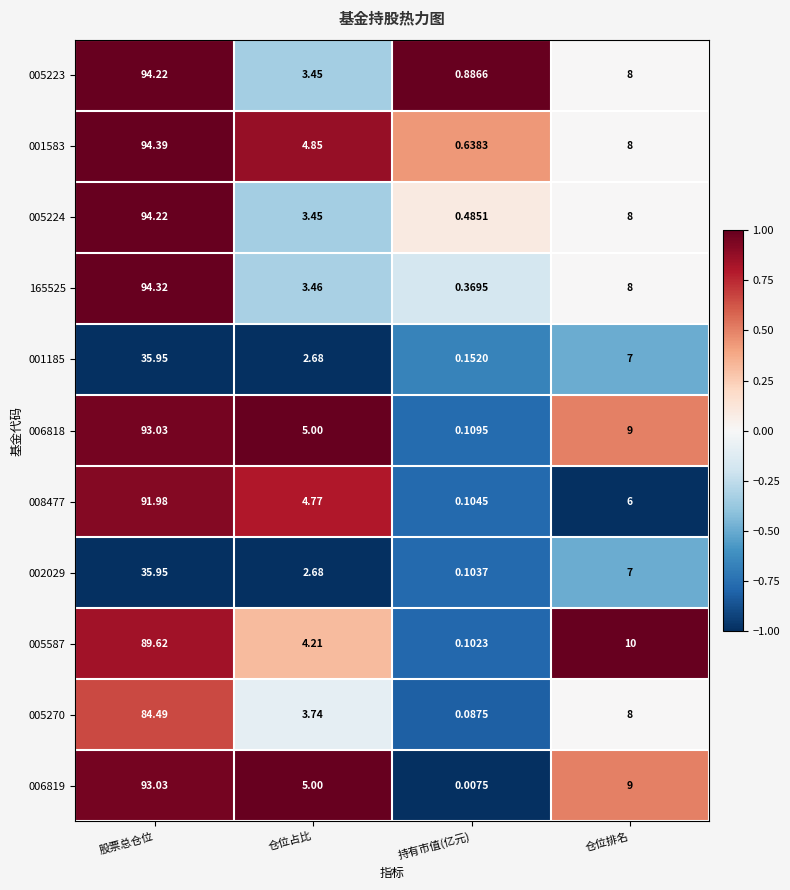

Where is 165525 nearest to the value 47?

仓位排名